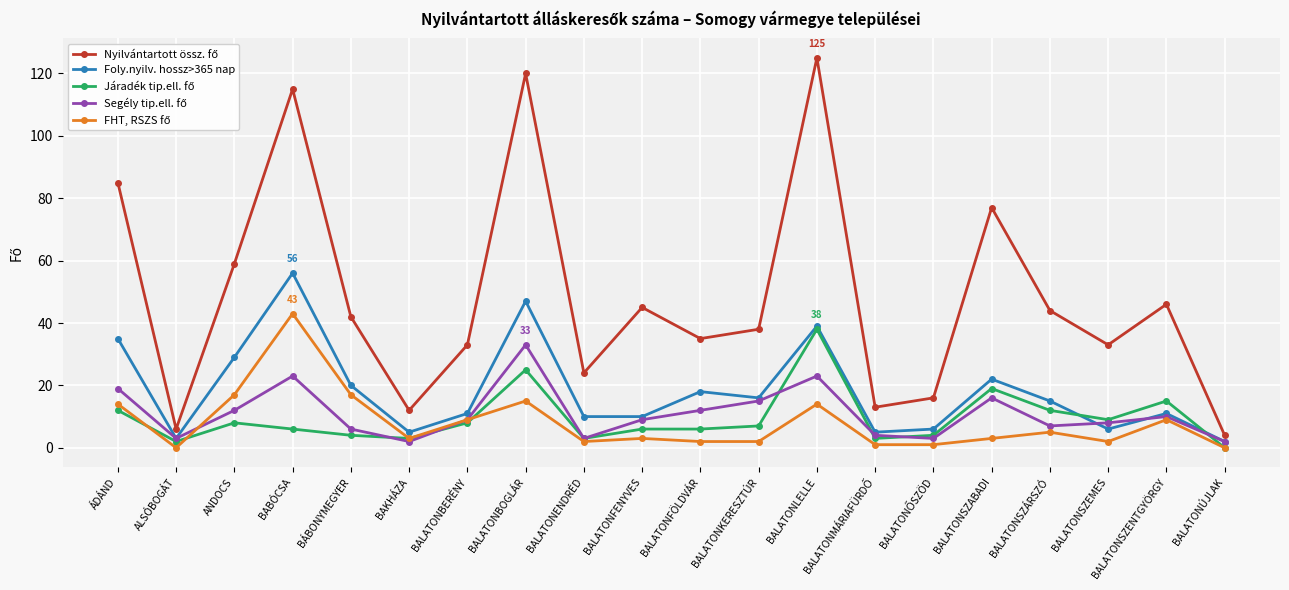

Which category has the highest value across all series?

BALATONLELLE